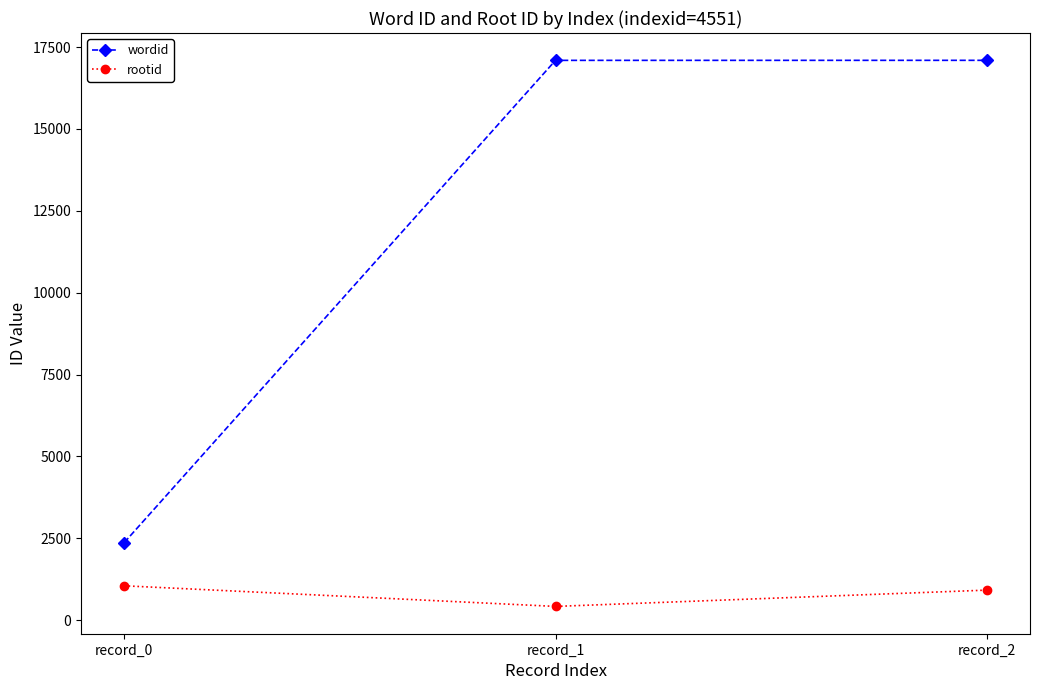

What are all the series names shown in the legend?

wordid, rootid